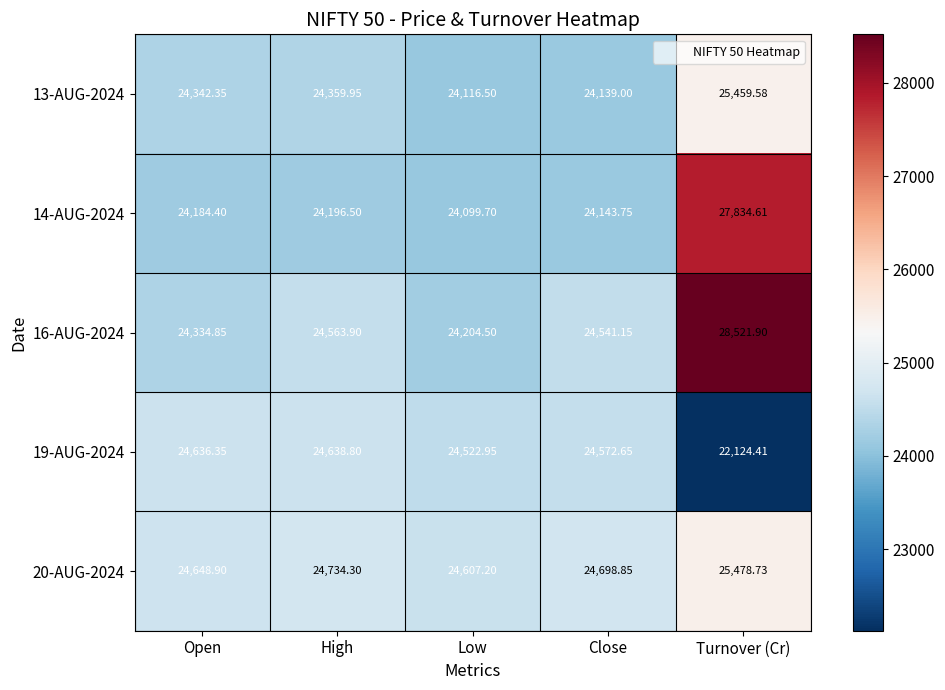

At which label does 14-AUG-2024 reach its peak?

Turnover (Cr)